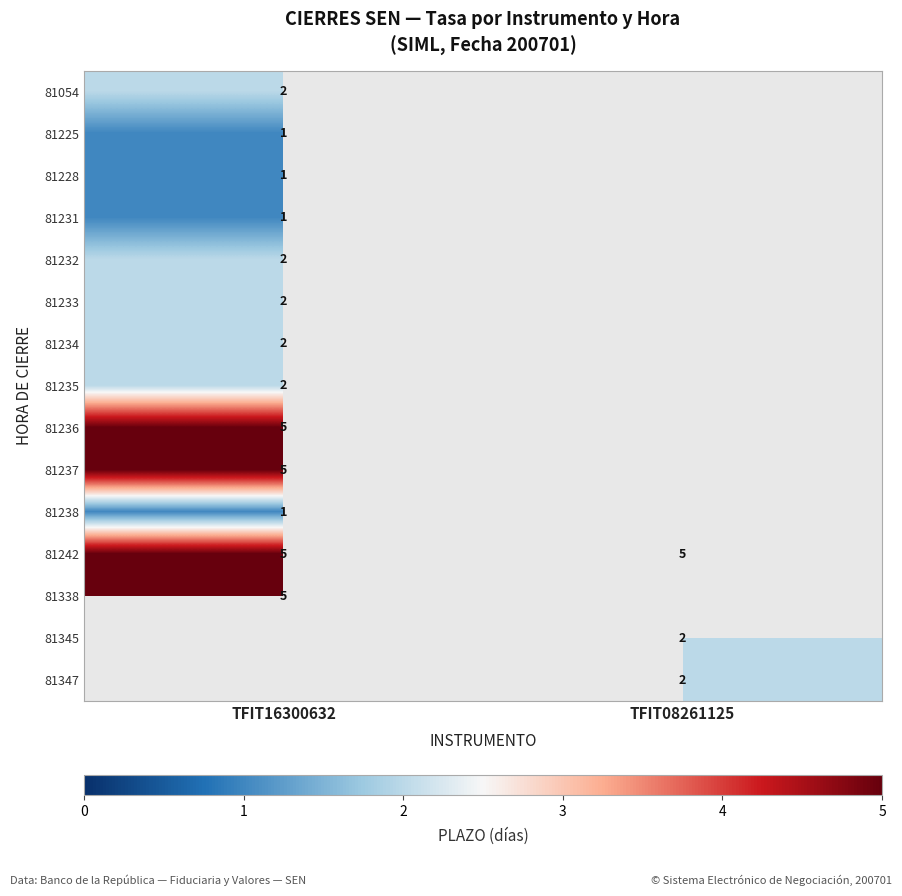

True or false: 81233 has a value of 2 at TFIT16300632.

True